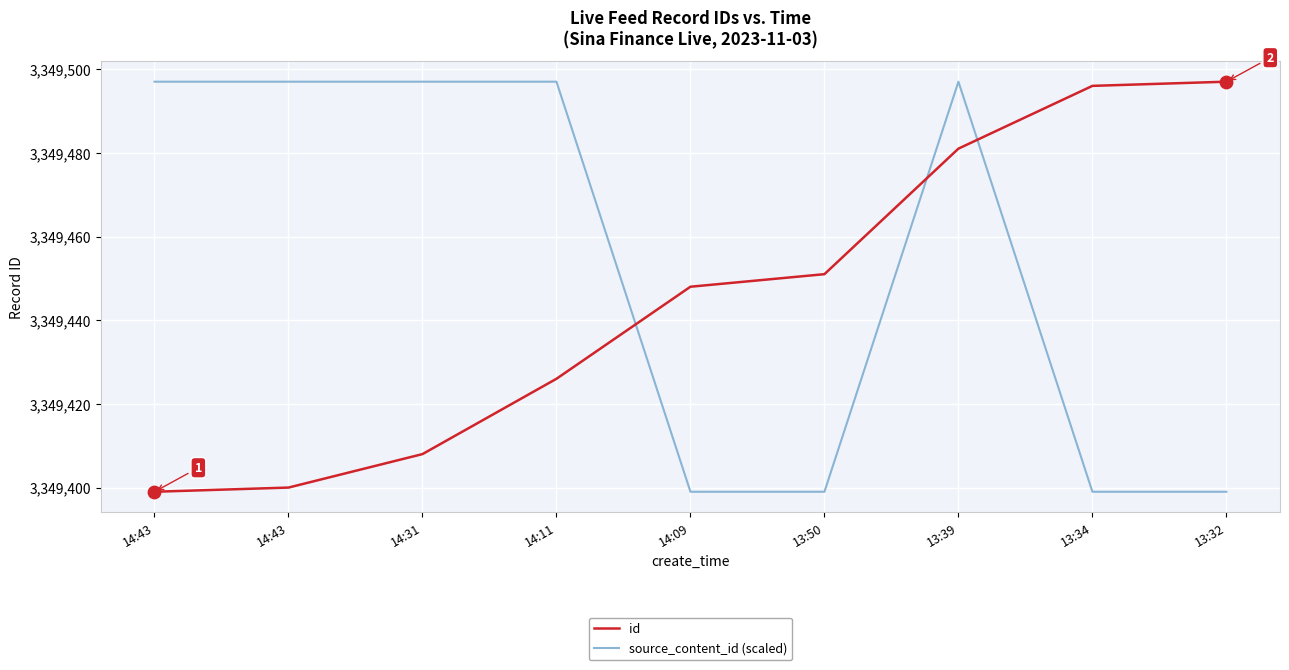

At which category is the sum across all series the highest?

13:39